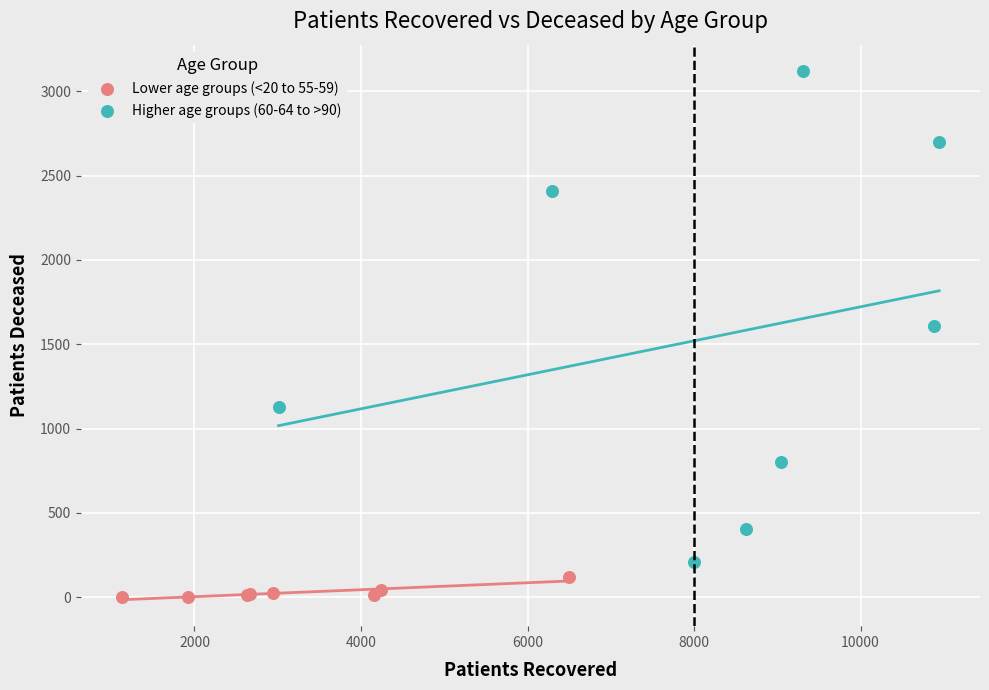

Which series reaches the minimum Y coordinate?

Lower age groups (<20 to 55-59)